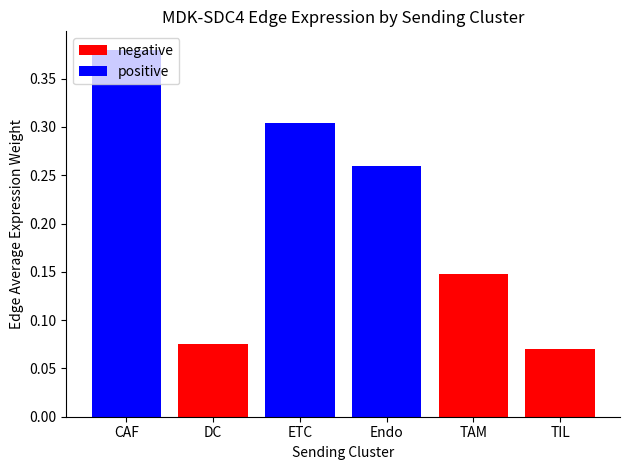

Reading left to right, transcribe all the data shown in this chart.

negative: 0.0	0.1	0.0	0.0	0.1	0.1
positive: 0.4	0.0	0.3	0.3	0.0	0.0